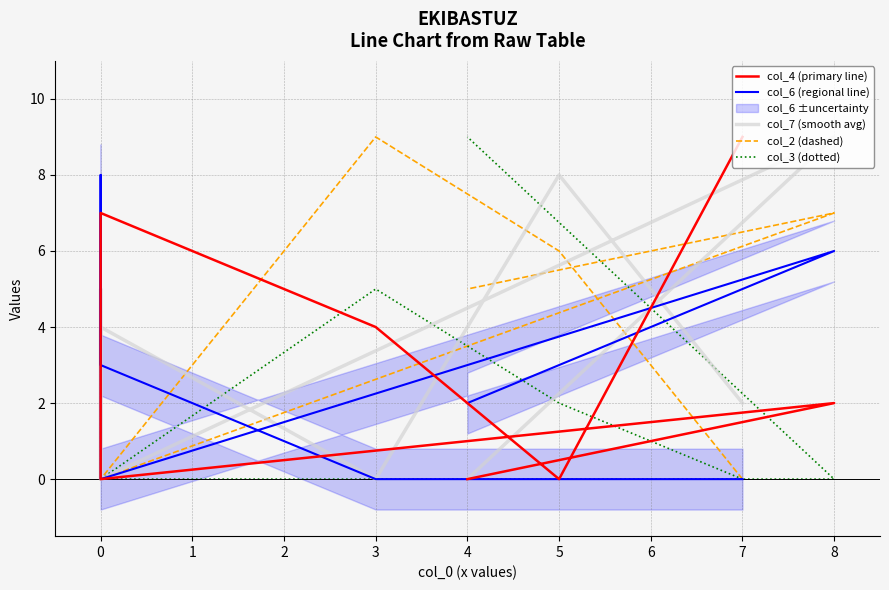

How many lines are shown in the chart?

5